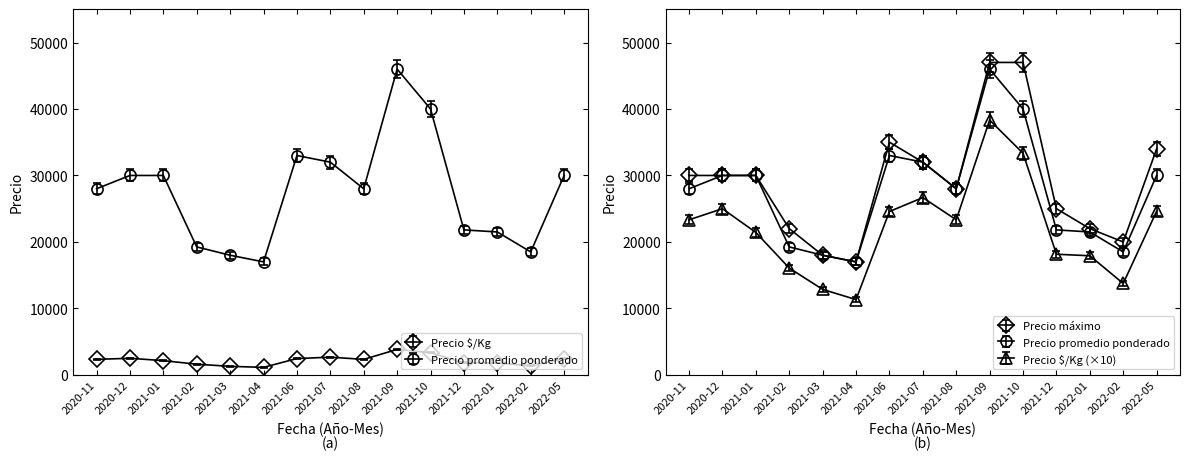

What is the label of the 3rd point from the left?

2021-01